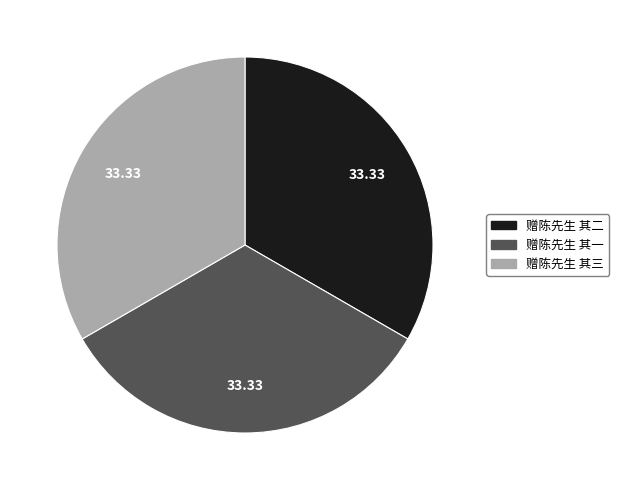

Does 赠陈先生 其二 represent more than half of the total?

No